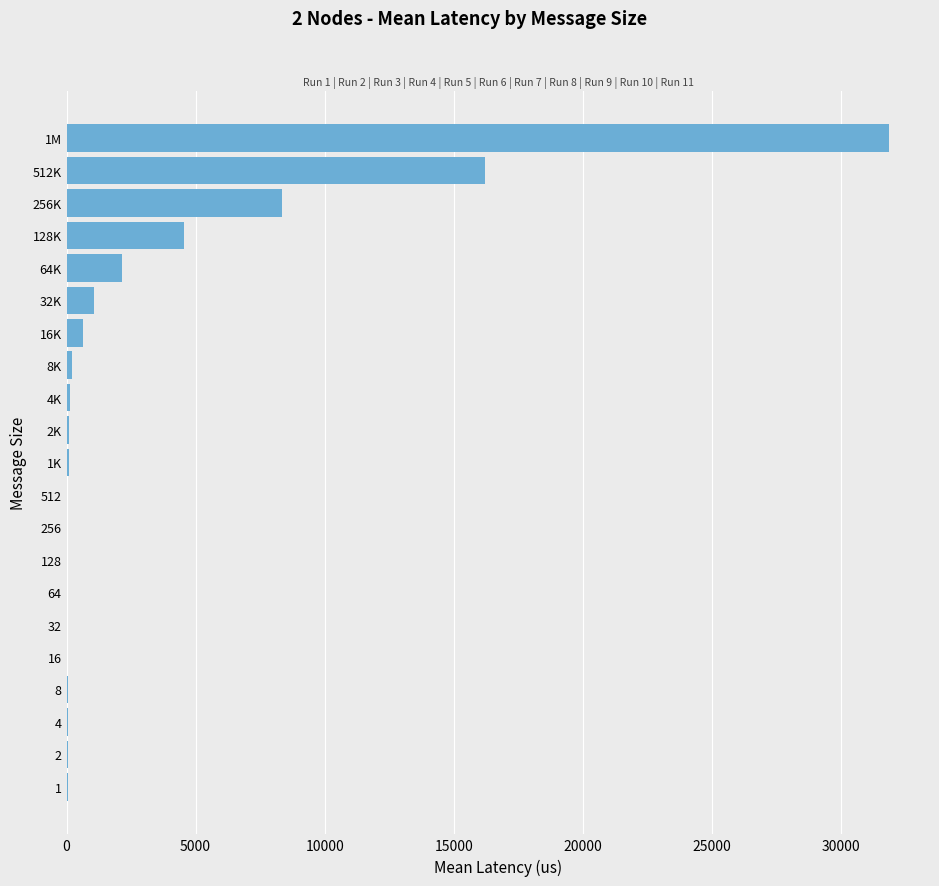

Count the number of categories in the chart.

21